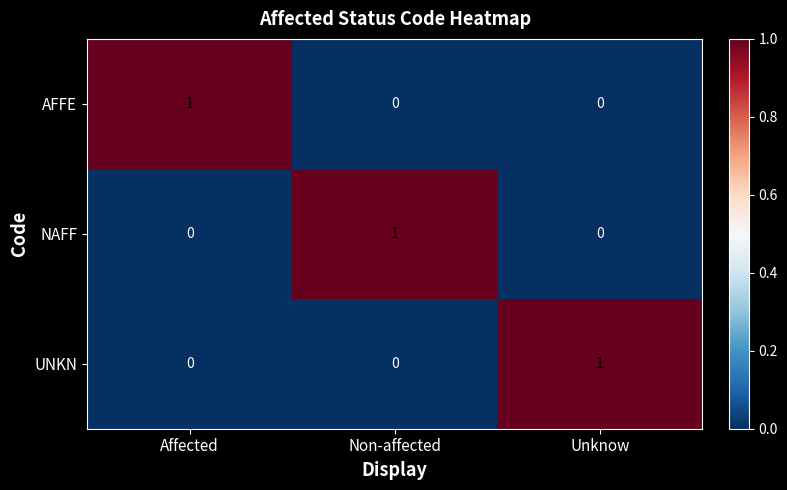

At how many categories does at least one series exceed 0?

3